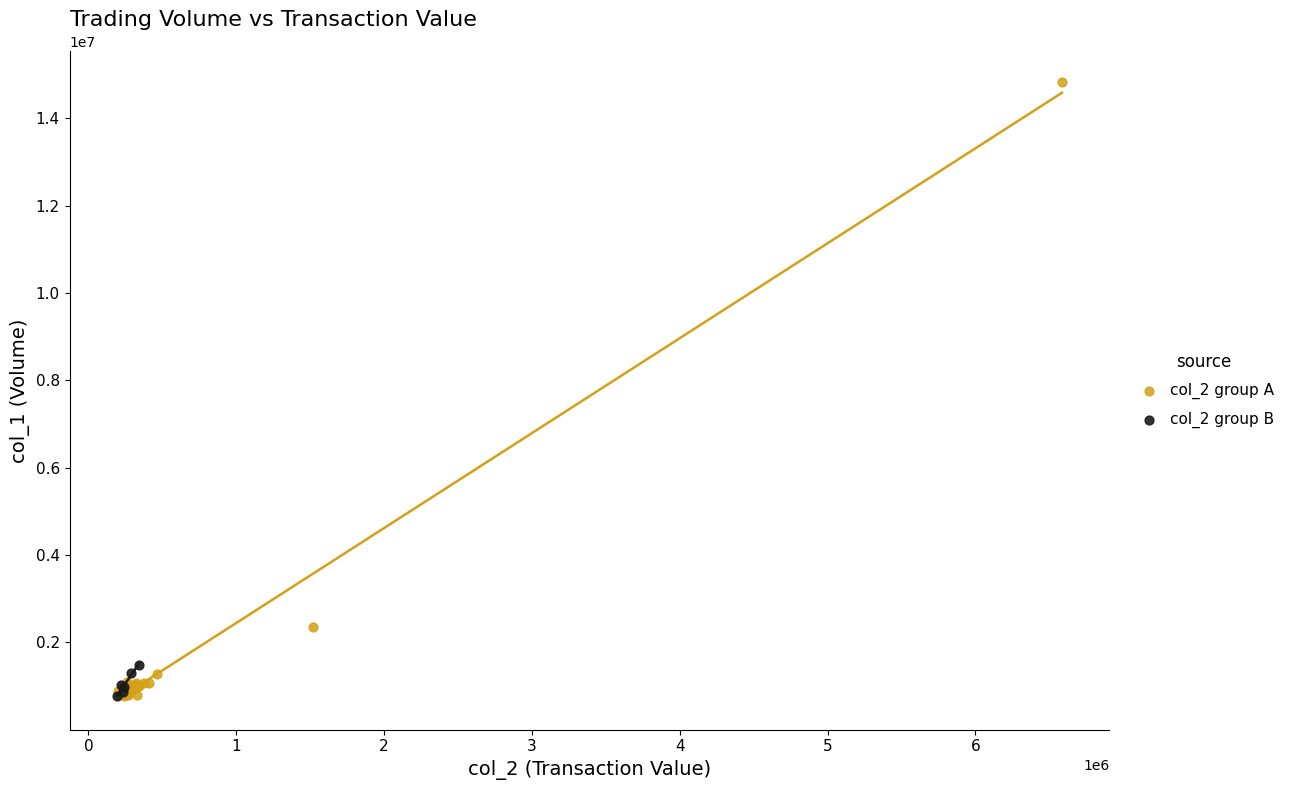

Which series has the widest spread of Y values?

col_2 group A